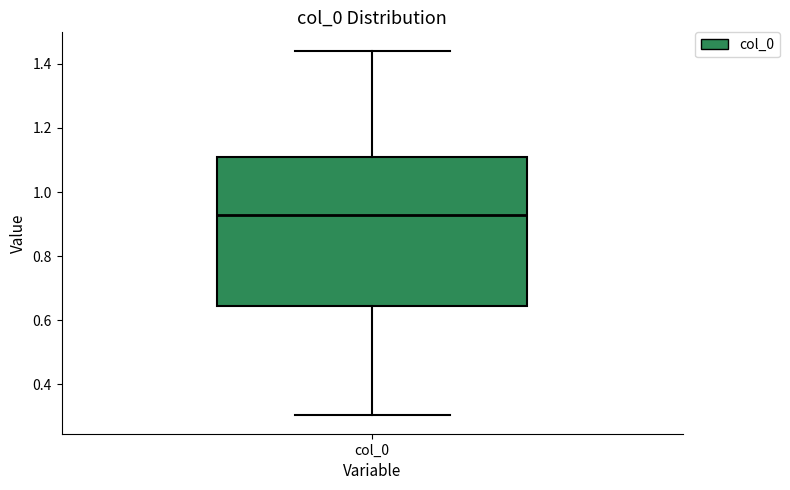

Read this box plot against the y-axis: the position of the median line, the range covered by the box, and the ends of both whiskers. The values are not printed on the chart, so give them approximately, as read against the axis.

median 0.92, box 0.64 to 1.10, whiskers 0.30 to 1.44